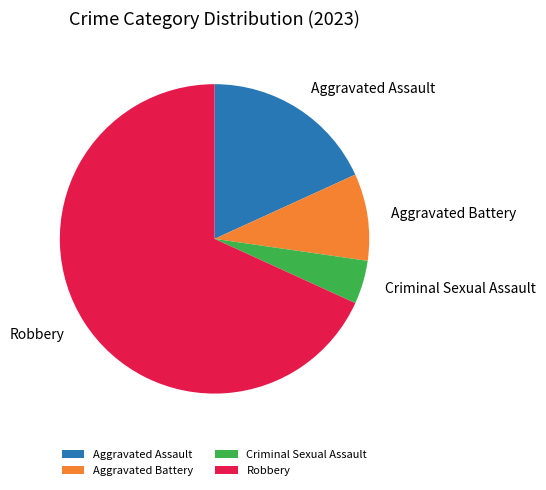

Is the sum of Criminal Sexual Assault and Aggravated Battery greater than half?

No